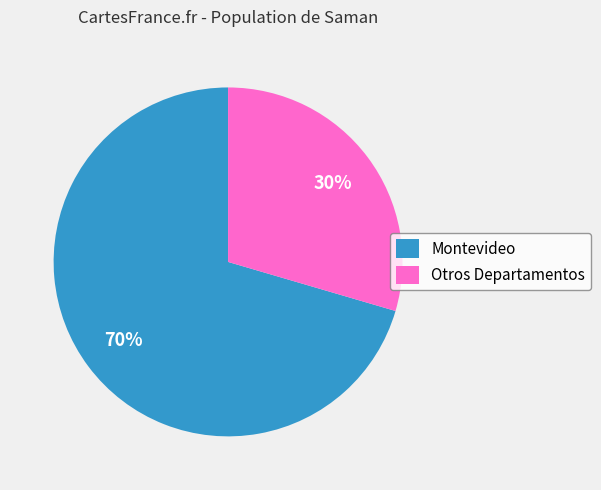

To the nearest percent, what is the average slice percentage?

50%